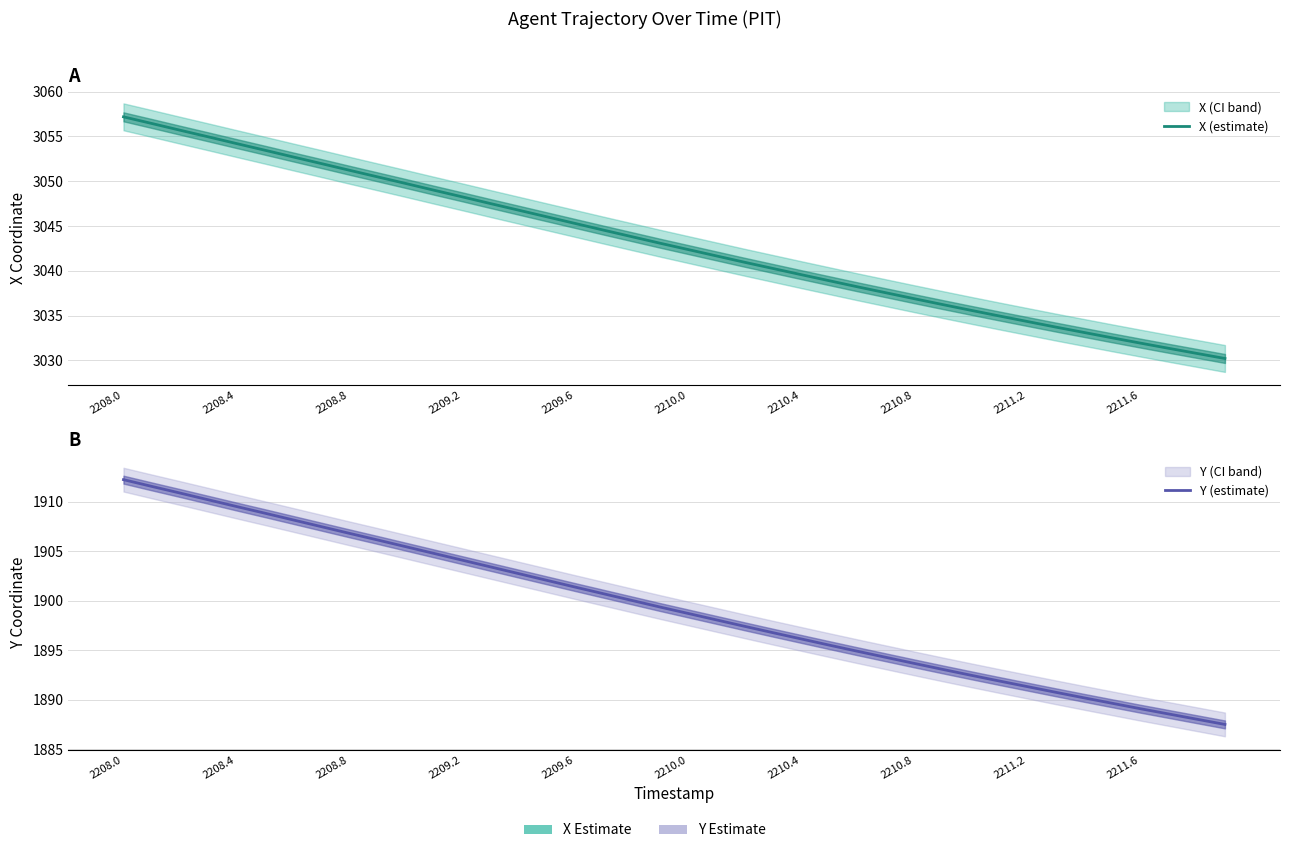

What value does the X (estimate) series have at 26?

3038.2